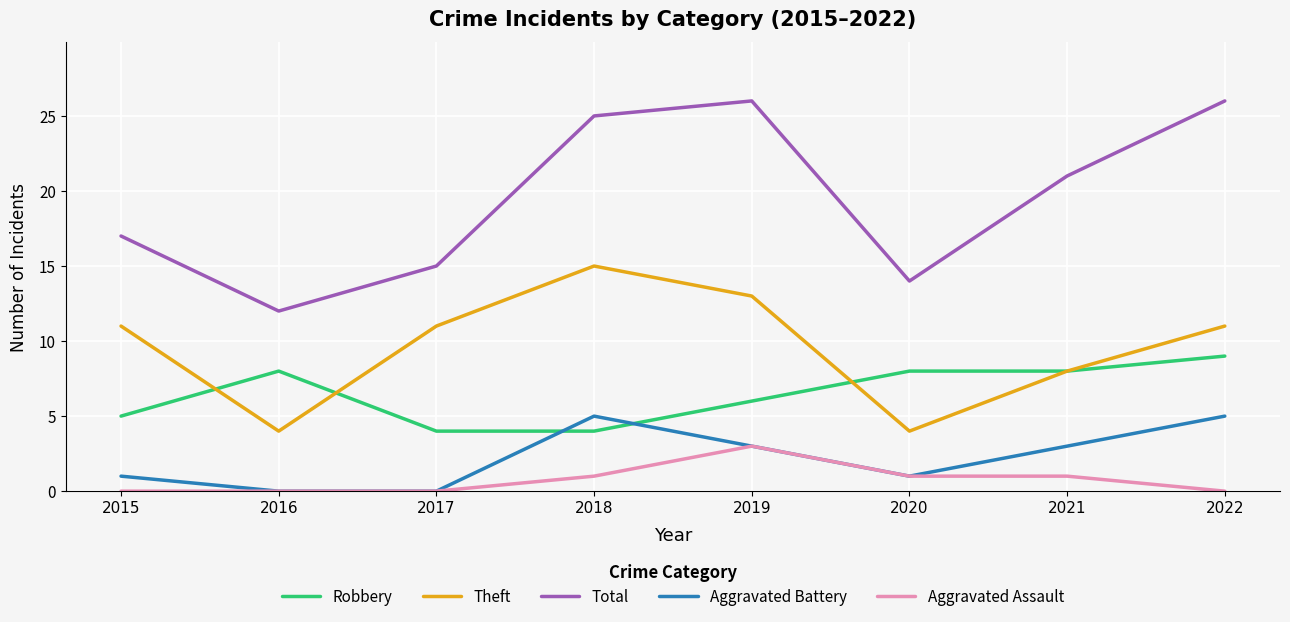

Rank the series by their maximum value, from highest to lowest.

Total, Theft, Robbery, Aggravated Battery, Aggravated Assault